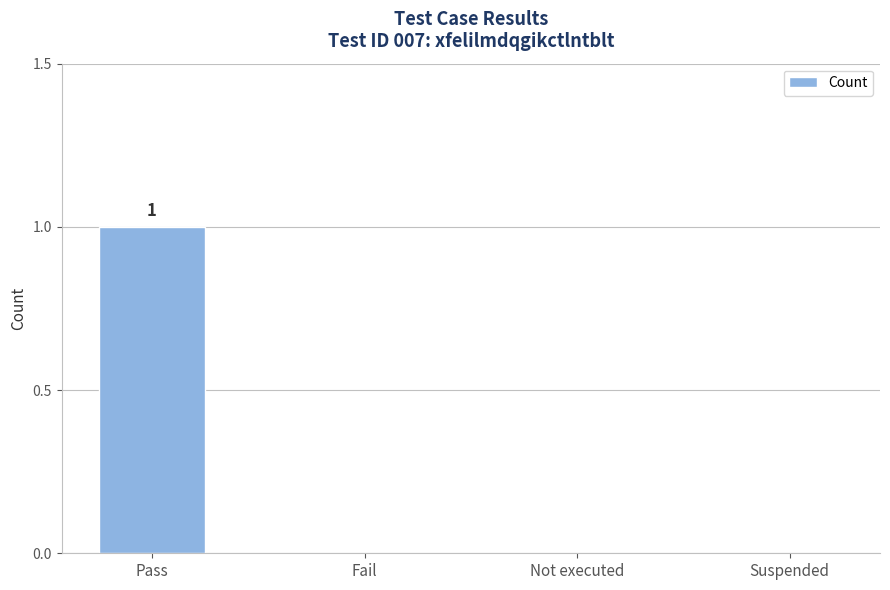

How many distinct data groups are displayed?

1